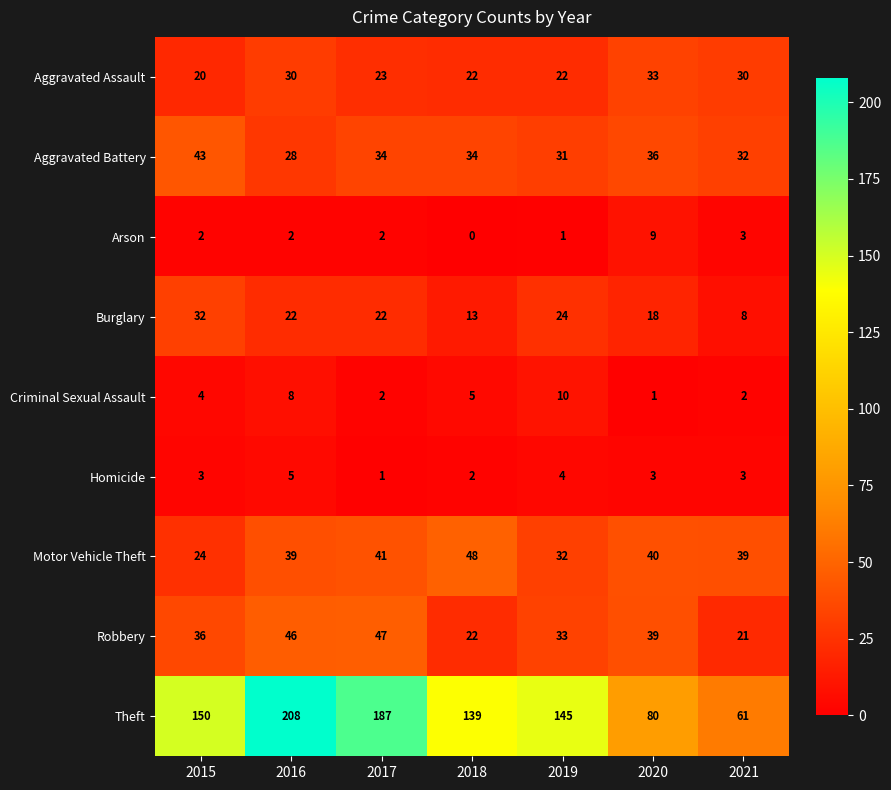

At which category does the chart reach its peak across all series?

2016